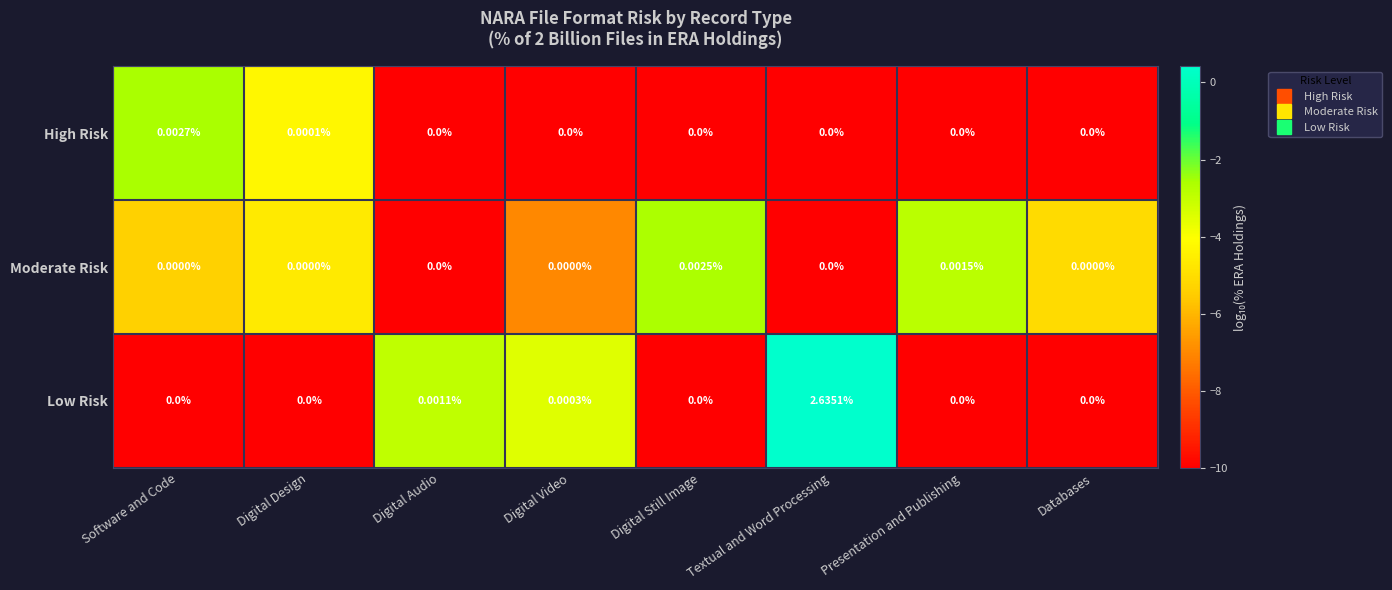

Between Digital Video and Presentation and Publishing, which series saw the biggest shift?

Moderate Risk